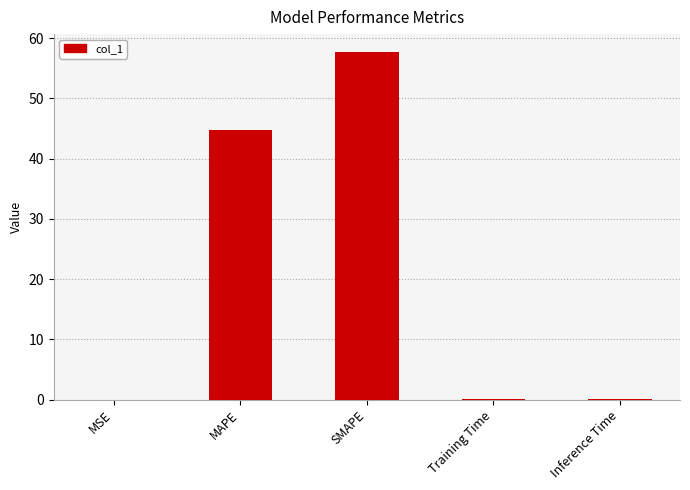

At which category does the chart reach its peak across all series?

SMAPE